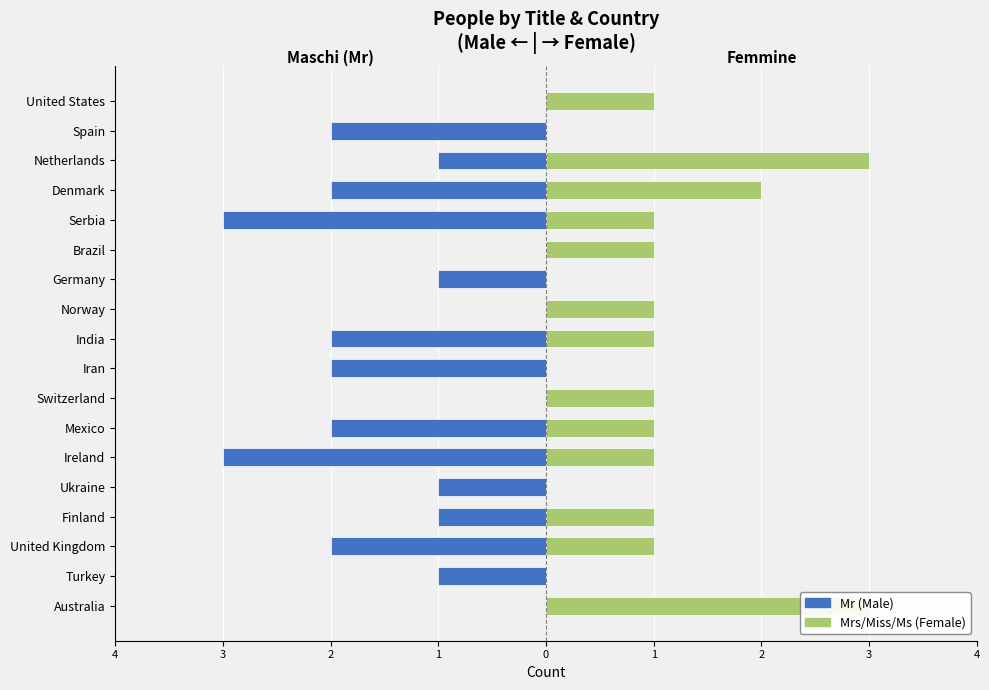

What is the minimum value shown in the chart?

-3